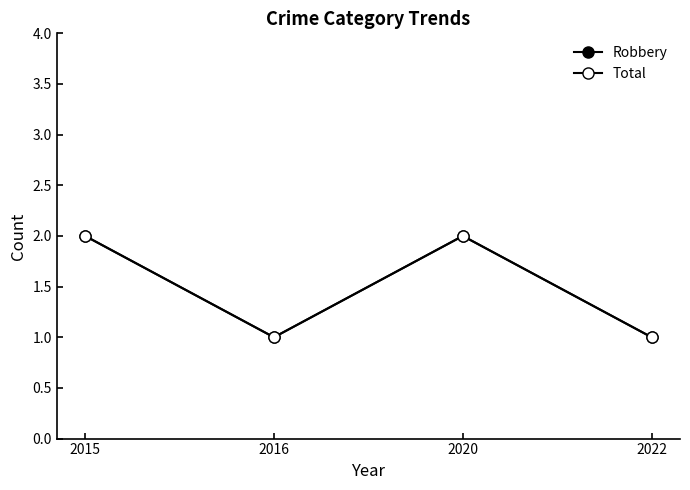

What is the total value across all series at 2022?

2